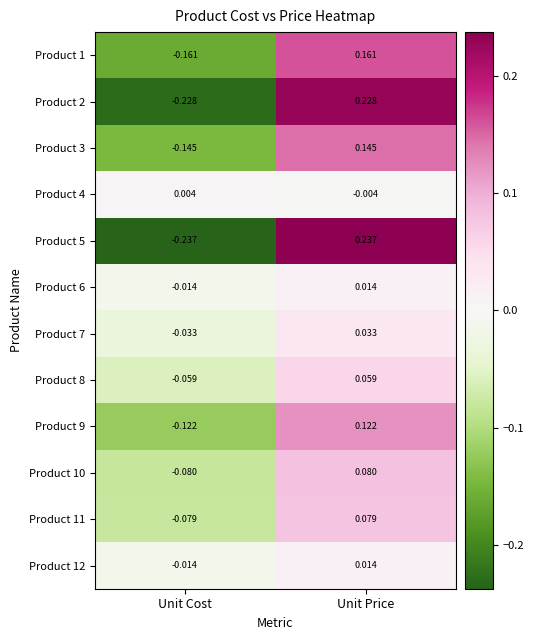

Is the value of Product 10 at Unit Cost greater than the value of Product 8 at Unit Price?

No